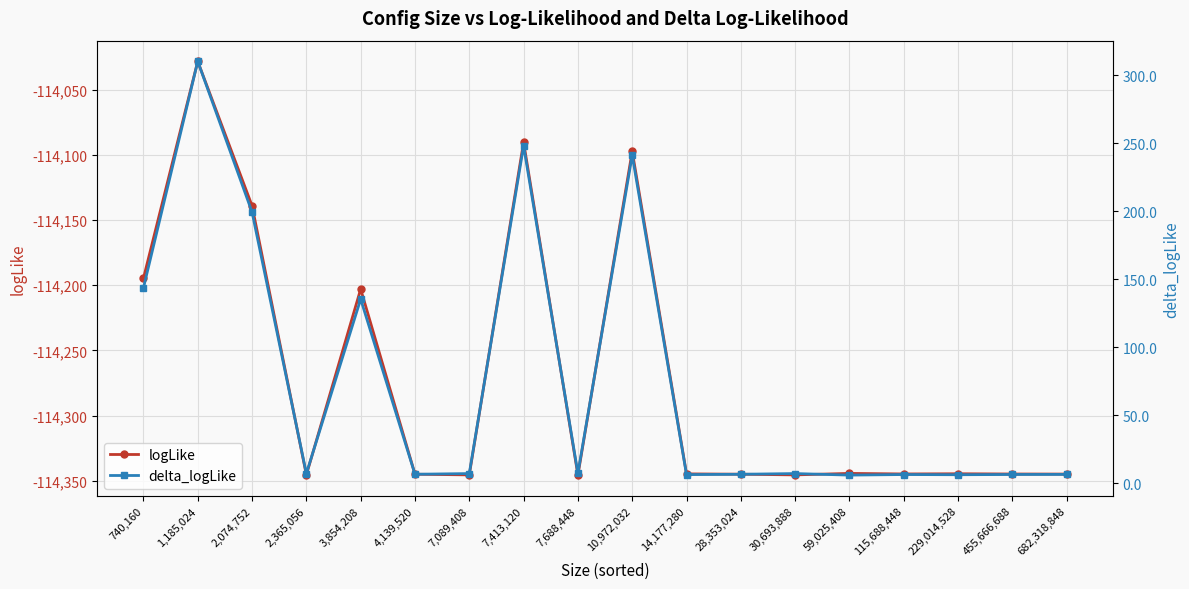

How many interior local valleys does the logLike series have?

5